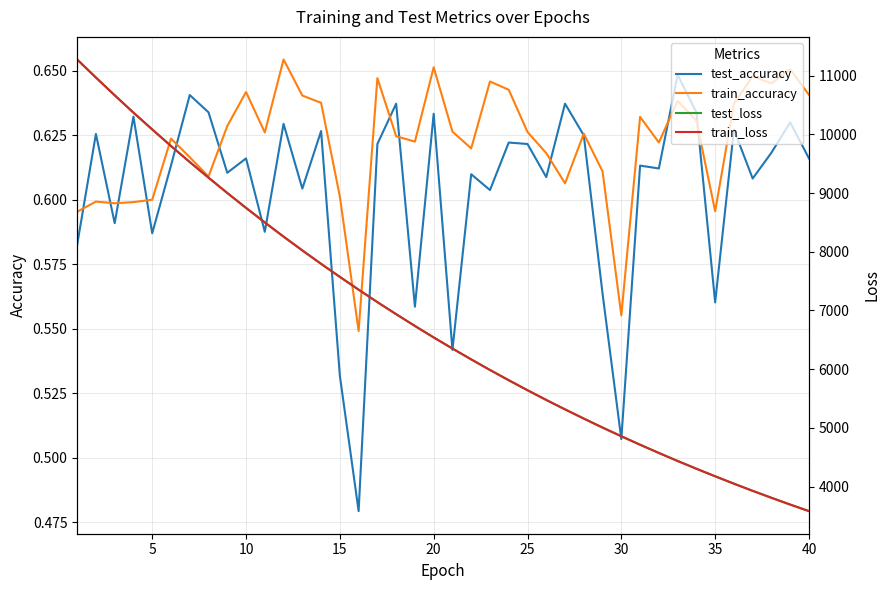

What is the minimum value for train_loss?

3581.3